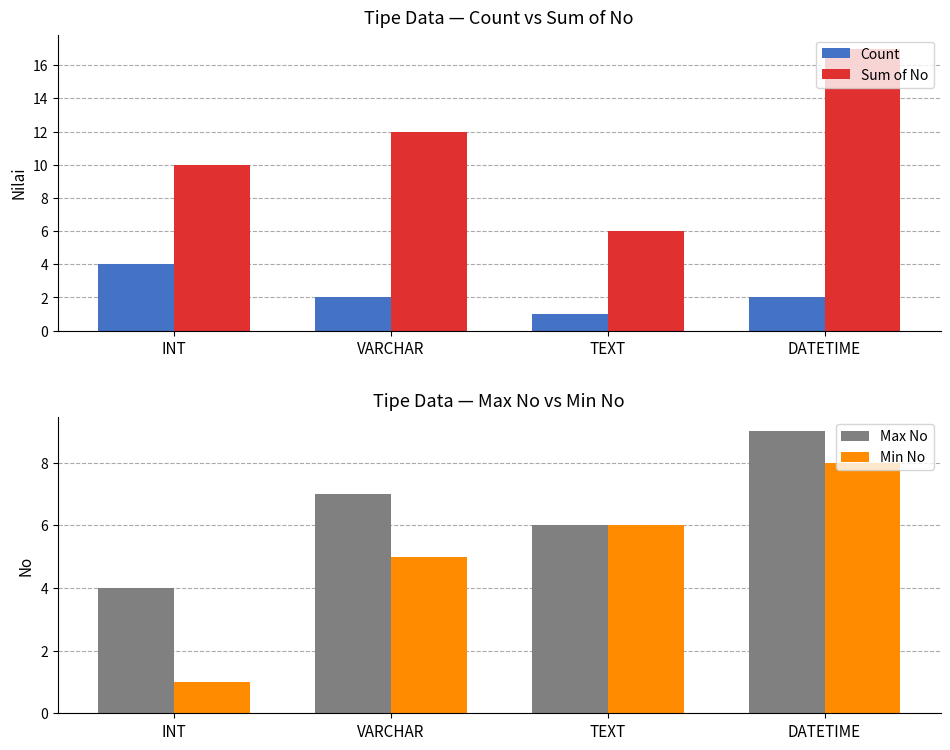

What is the value of the Max No bar at the 1st from the left?

4